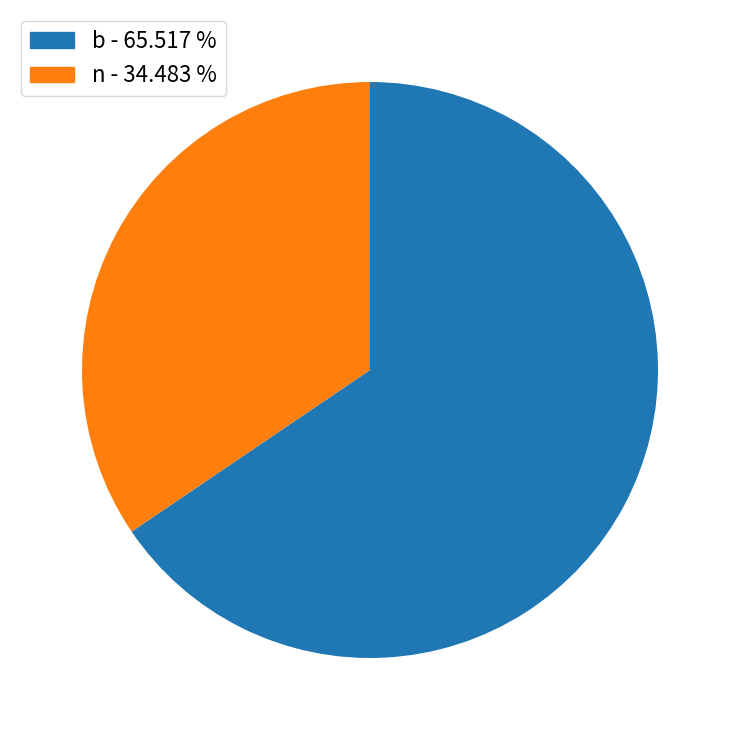

Which slice is the smallest?

n